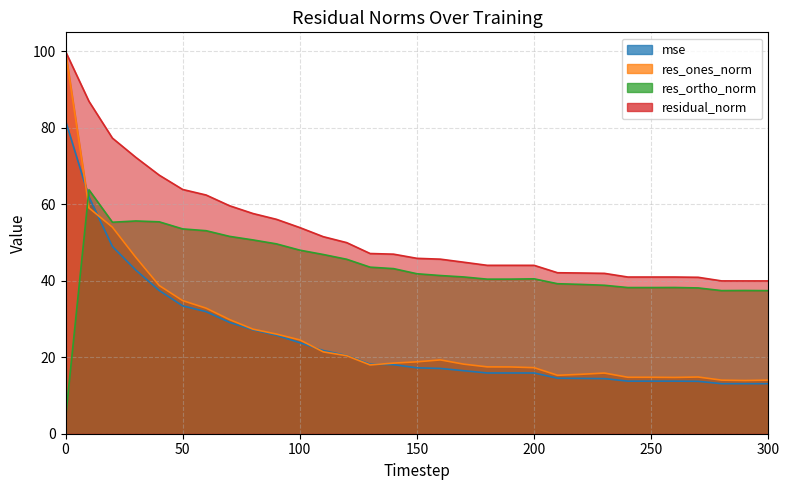

Where is mse nearest to the value 47?

20